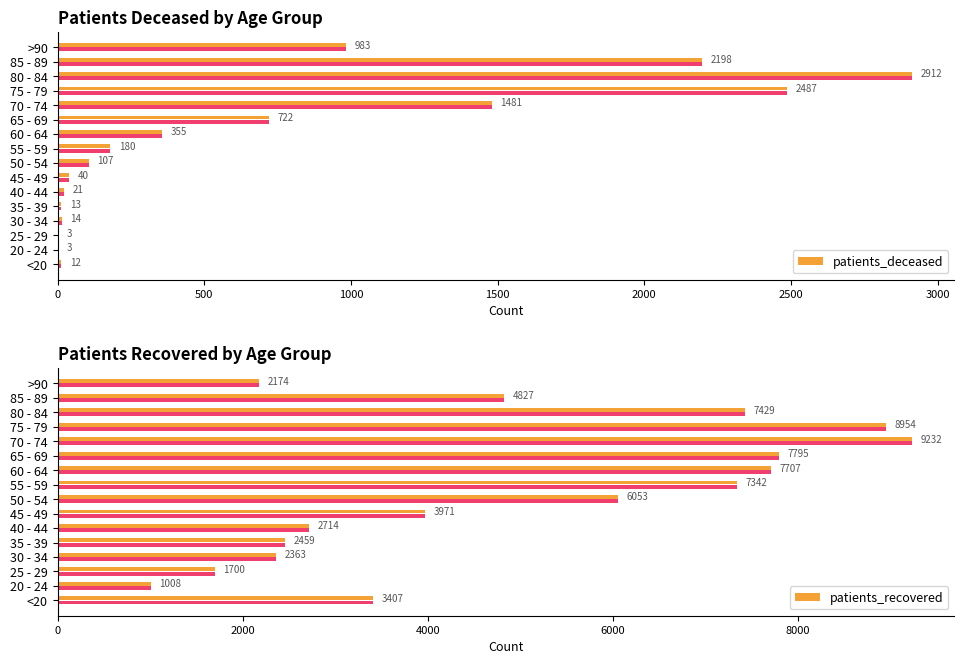

How many data points in patients_recovered are above 4827?

7